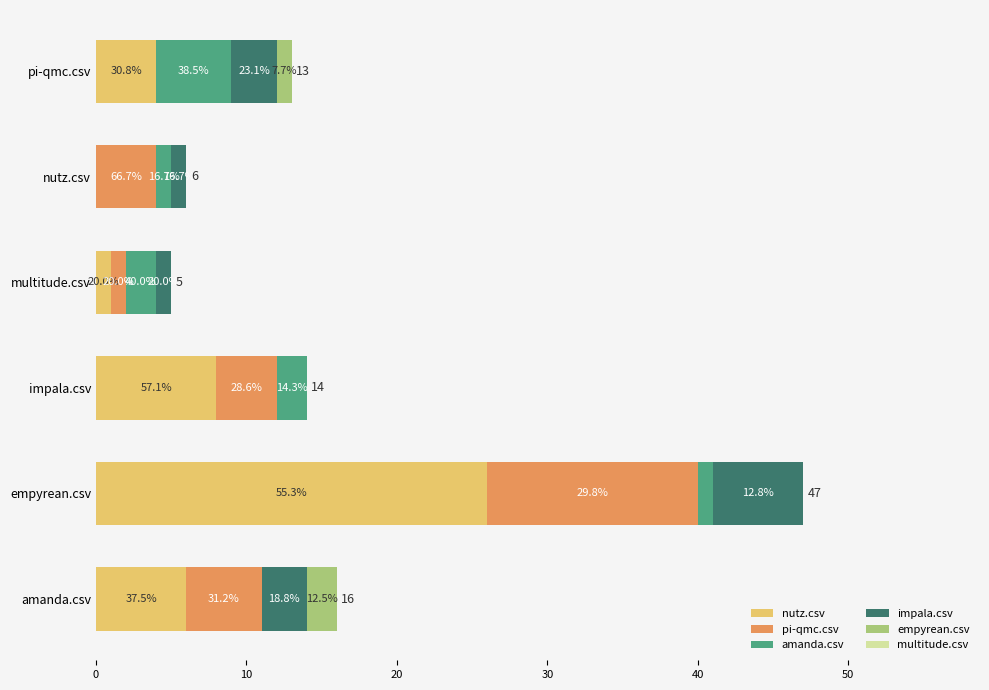

What are all the series names shown in the legend?

nutz.csv, pi-qmc.csv, amanda.csv, impala.csv, empyrean.csv, multitude.csv